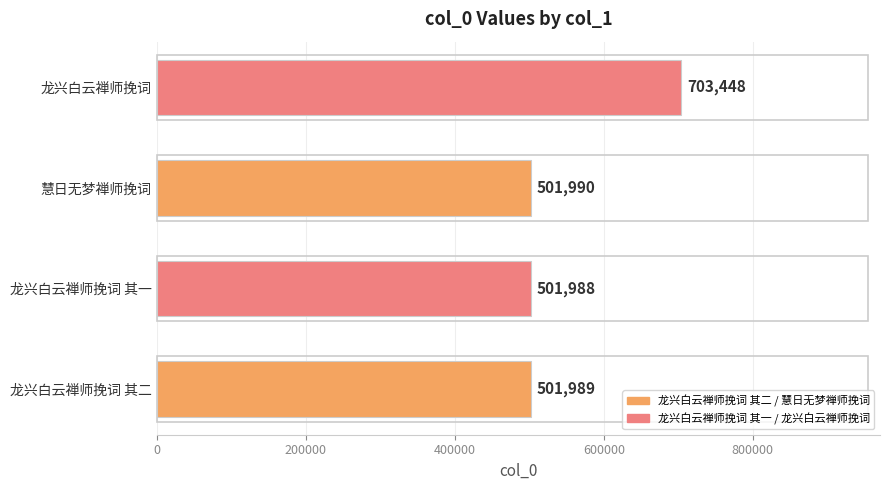

List the labels in order of value, smallest first.

龙兴白云禅师挽词 其一, 龙兴白云禅师挽词 其二, 慧日无梦禅师挽词, 龙兴白云禅师挽词